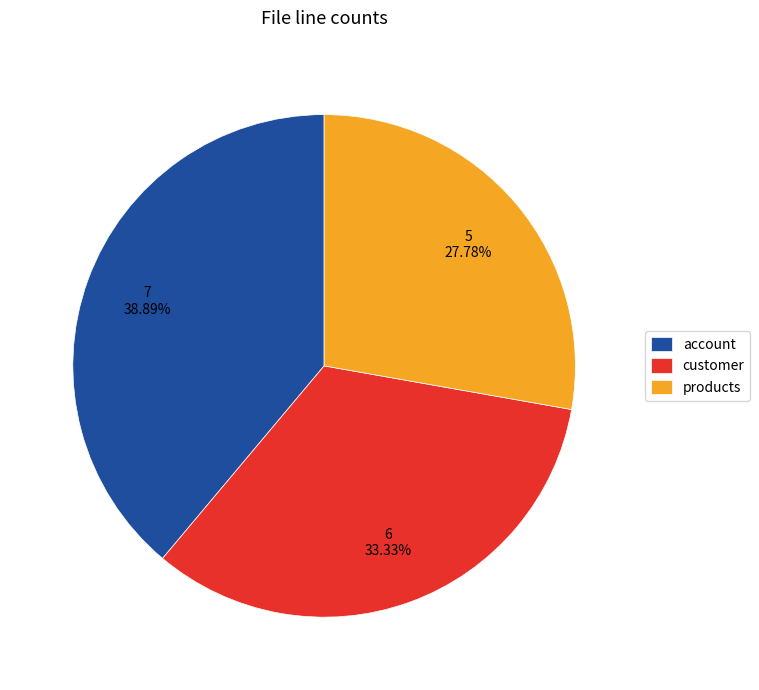

How many segments does this pie chart have?

3